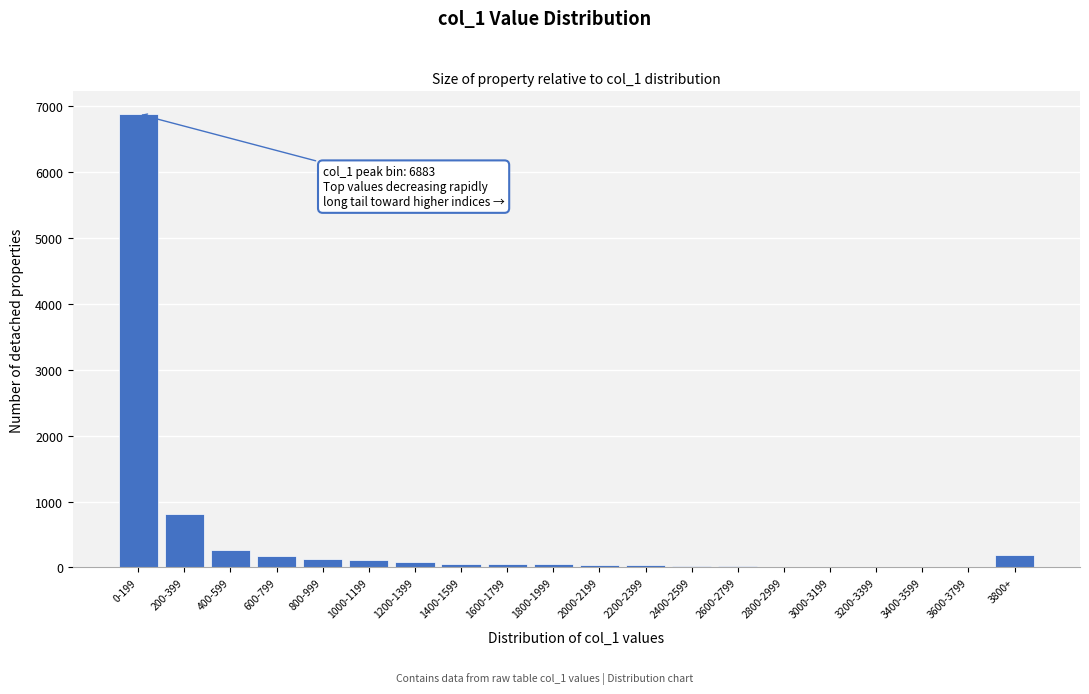

What is the maximum value shown in the chart?

6883